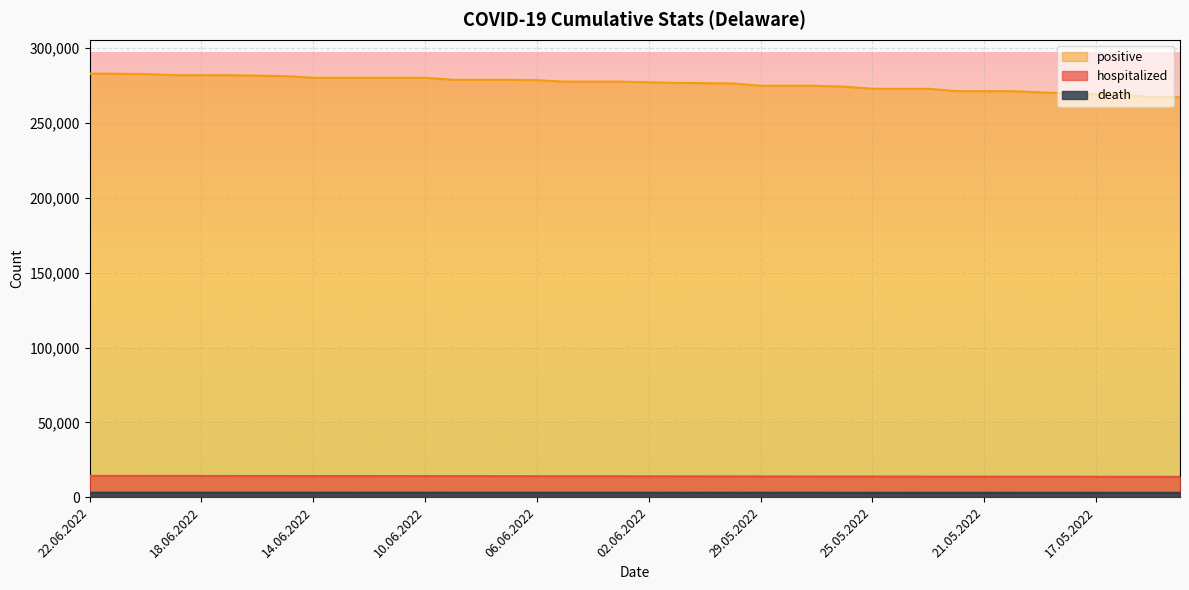

What is the label of the 20th point from the right?

02.06.2022